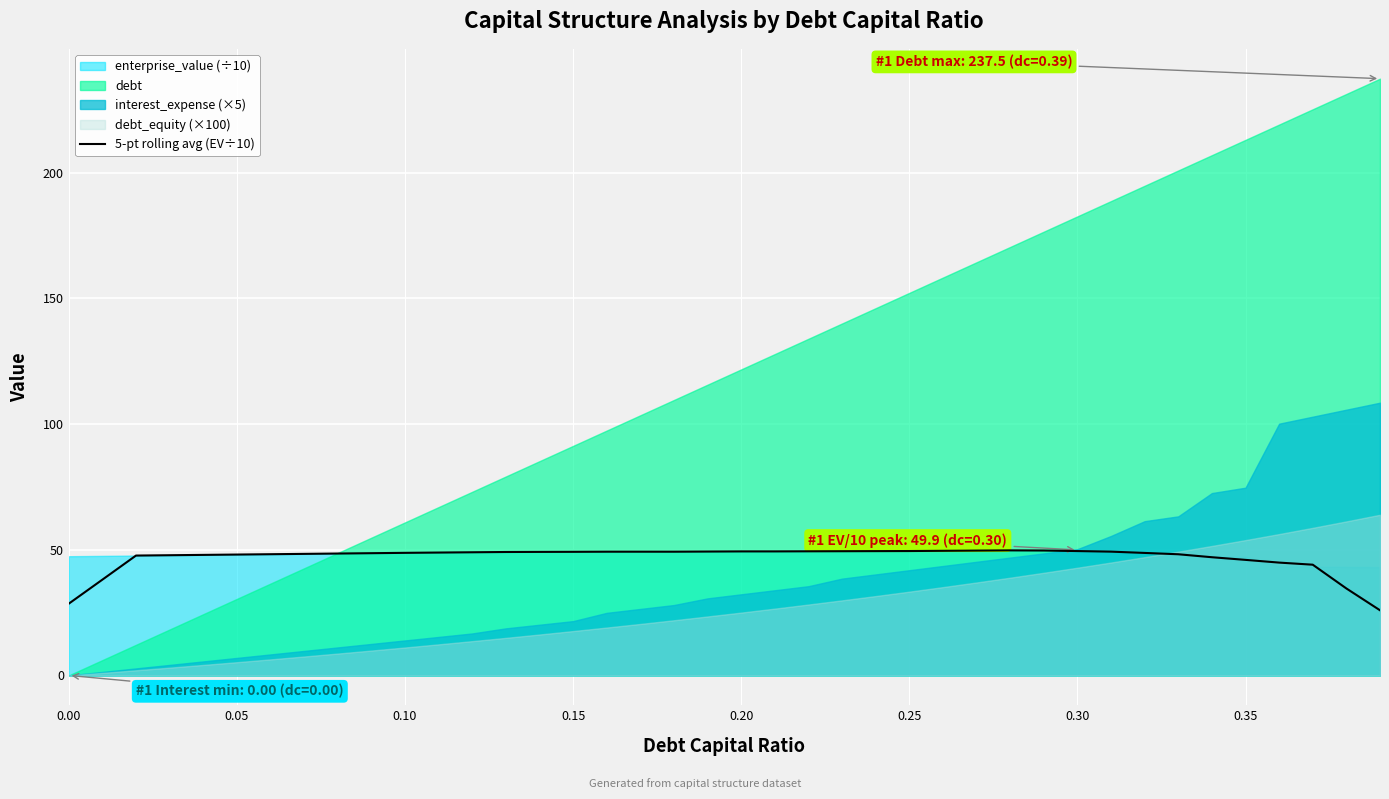

Is it true that 5-pt rolling avg (EV÷10) equals 28.5 at 0.00?

True